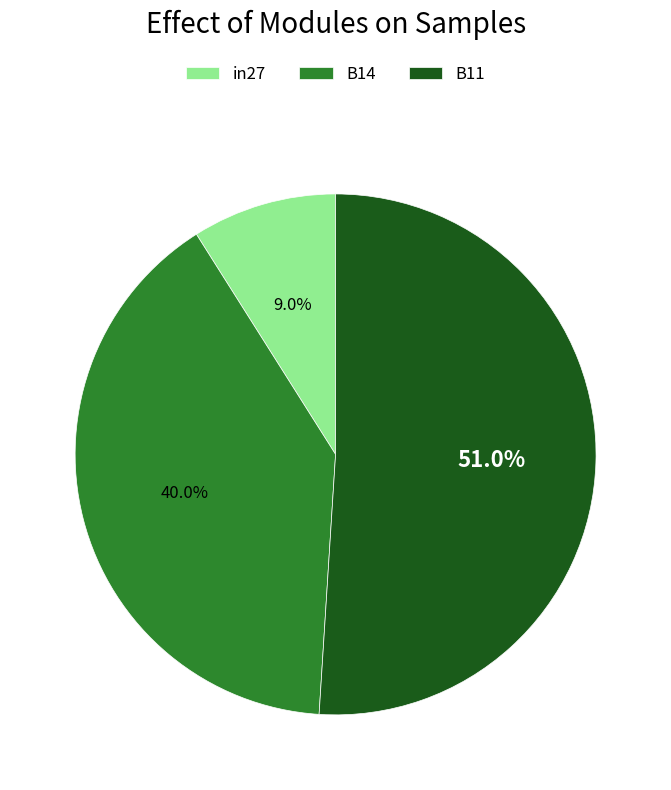

Count the number of slices in the pie.

3